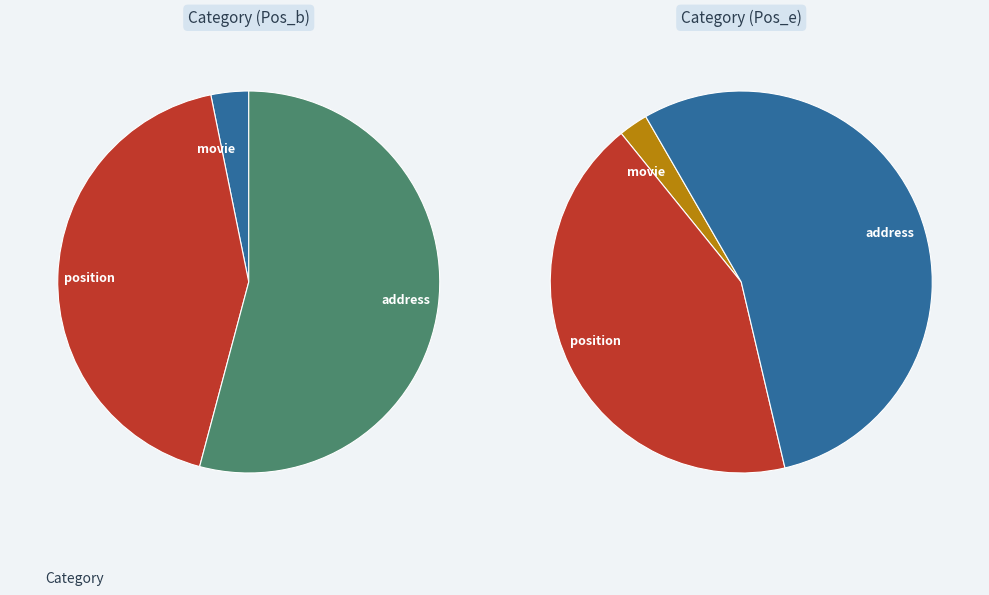

True or false: position accounts for 43% of the total.

True